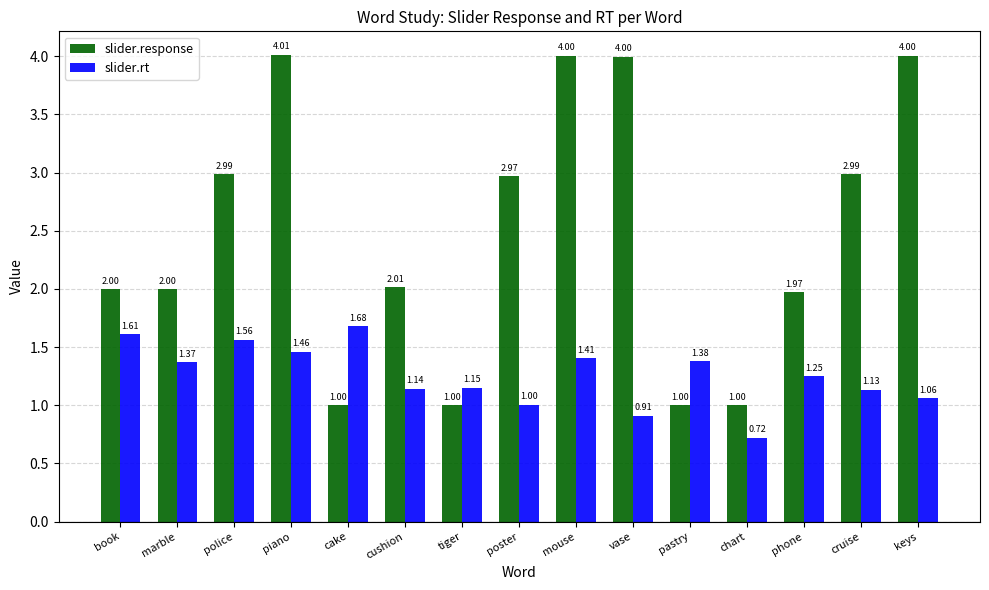

Which series has the largest total across all categories?

slider.response